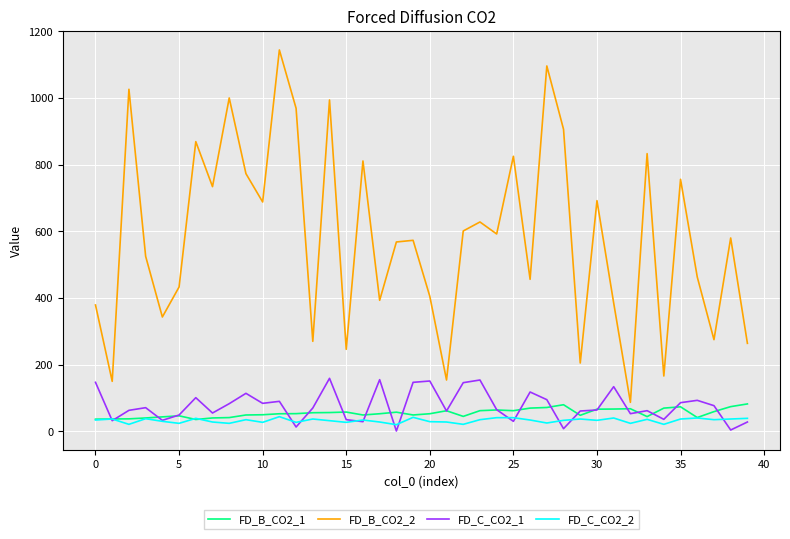

Which series has the largest total across all categories?

FD_B_CO2_2